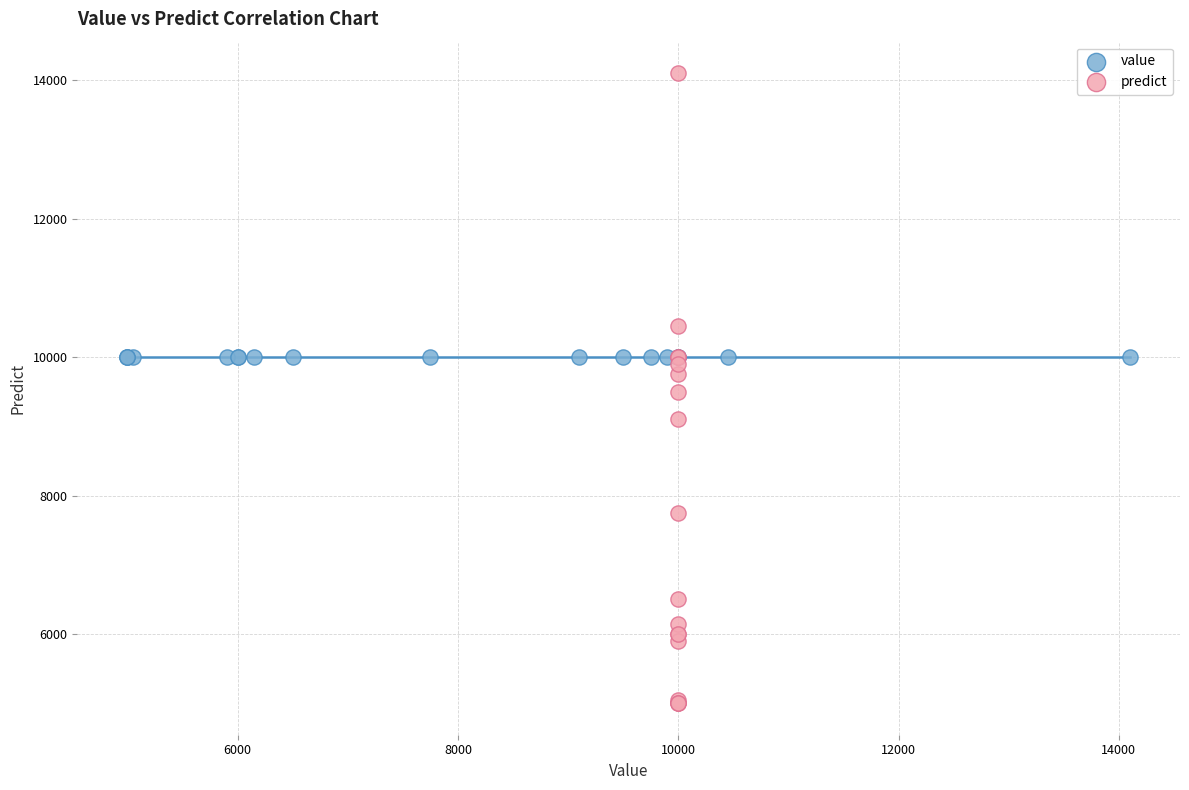

Which series contains the highest Y value?

predict